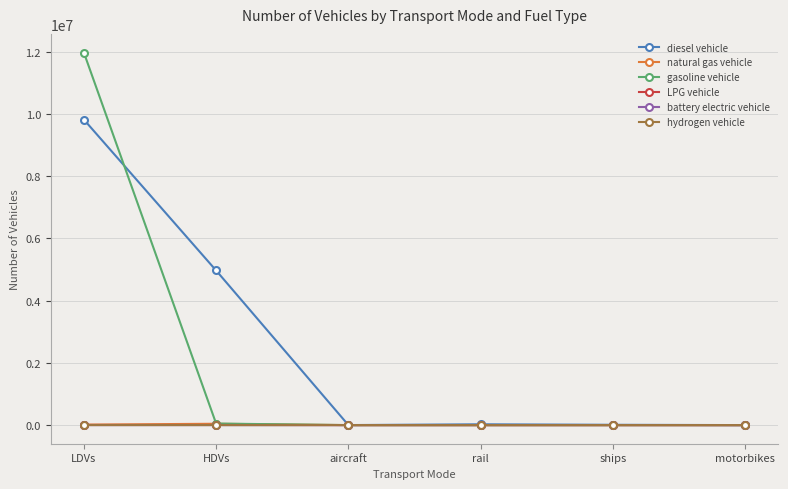

Which series has the largest range (max minus min)?

gasoline vehicle